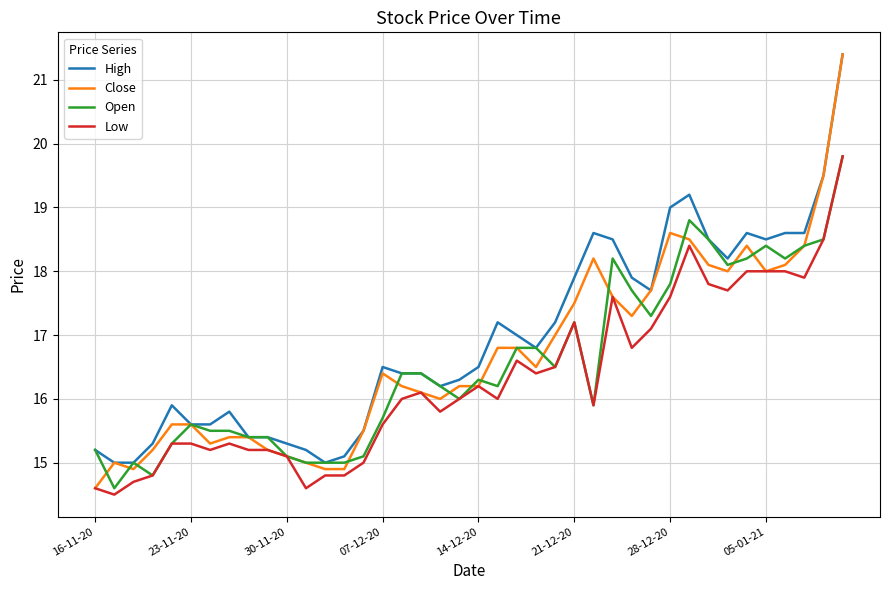

Which series has the widest spread of values?

Close